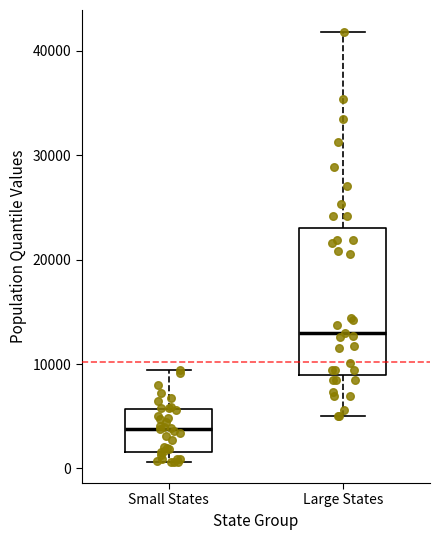

Reading left to right, transcribe this box plot: for each box, give where its median line is, the range the box spans, and where its two whiskers end, as read against the y-axis. The values are not printed on the chart, so give them approximately, as read against the axis.

Small States: median 4000, box 2000 to 6000, whiskers 1000 to 9000
Large States: median 13000, box 9000 to 23000, whiskers 5000 to 42000